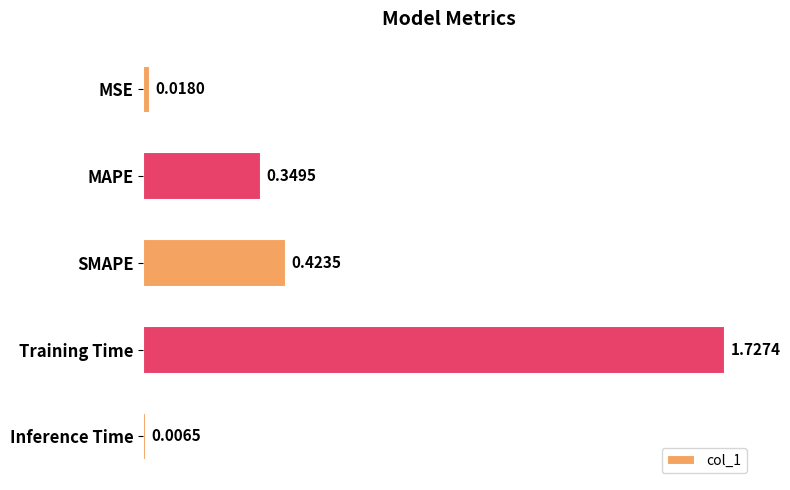

What is the sum of all values?

2.5